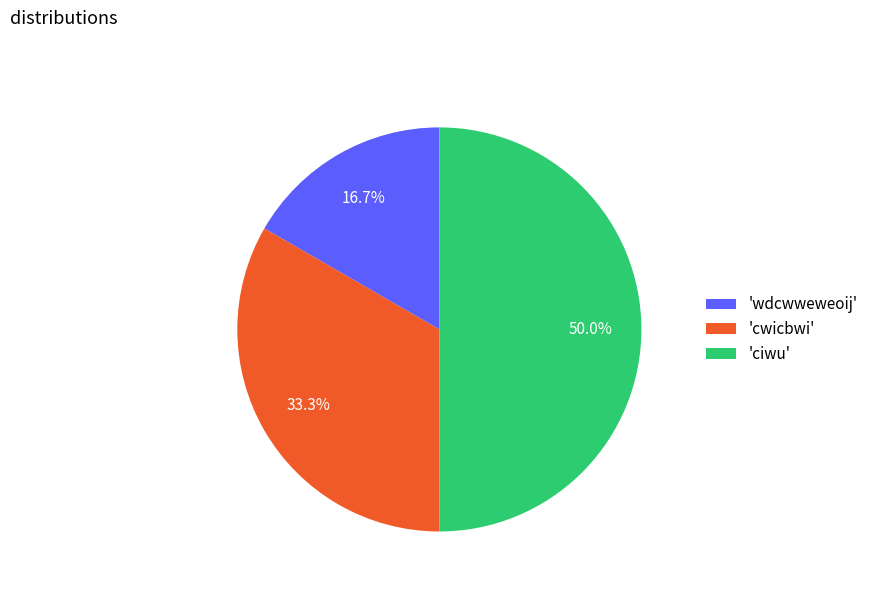

Rank the categories by value from highest to lowest.

'ciwu', 'cwicbwi', 'wdcwweweoij'